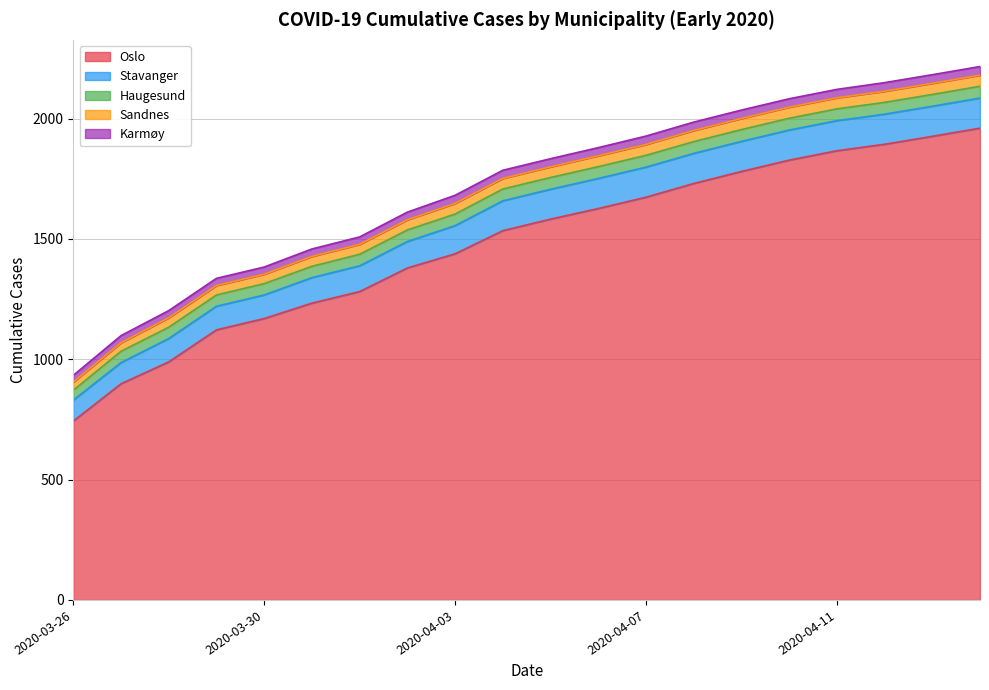

What is the difference between the maximum and minimum values in the Stavanger series?

38